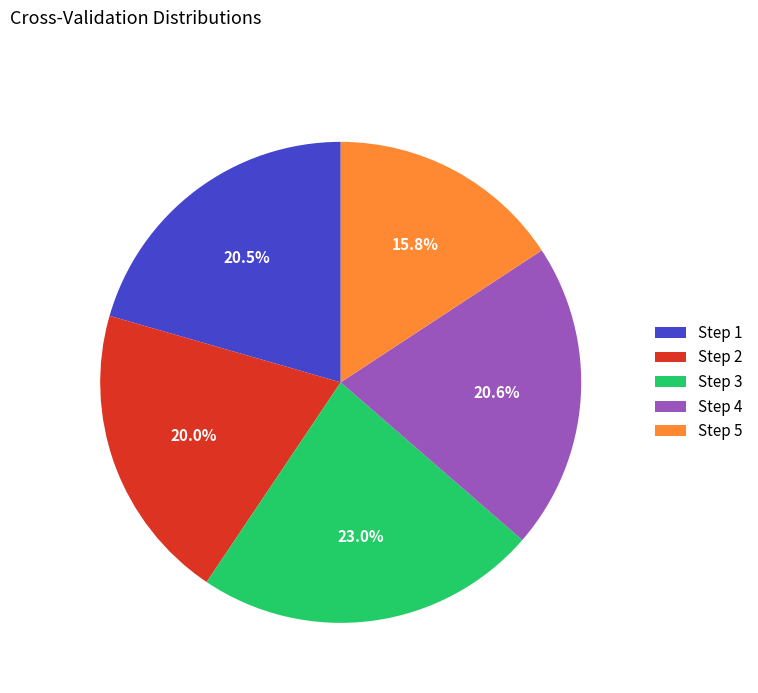

What percentage is NOT represented by Step 5?

84.2%